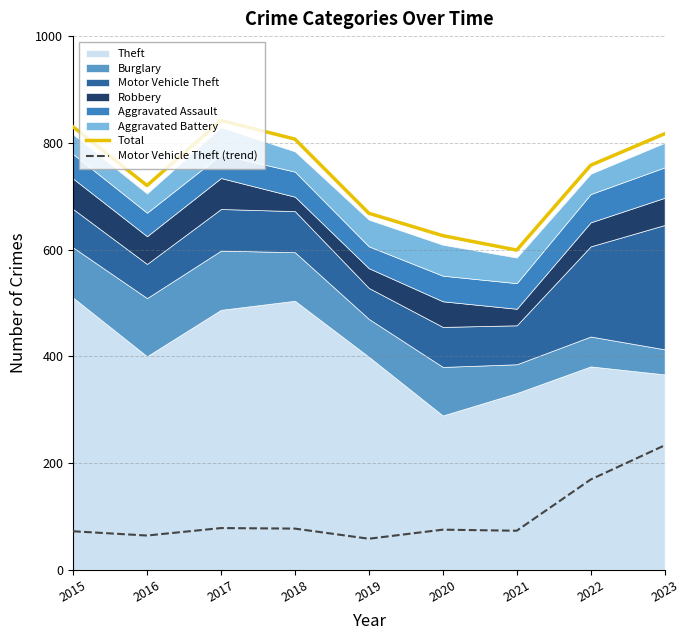

True or false: Total and Motor Vehicle Theft (trend) cross at least once.

False